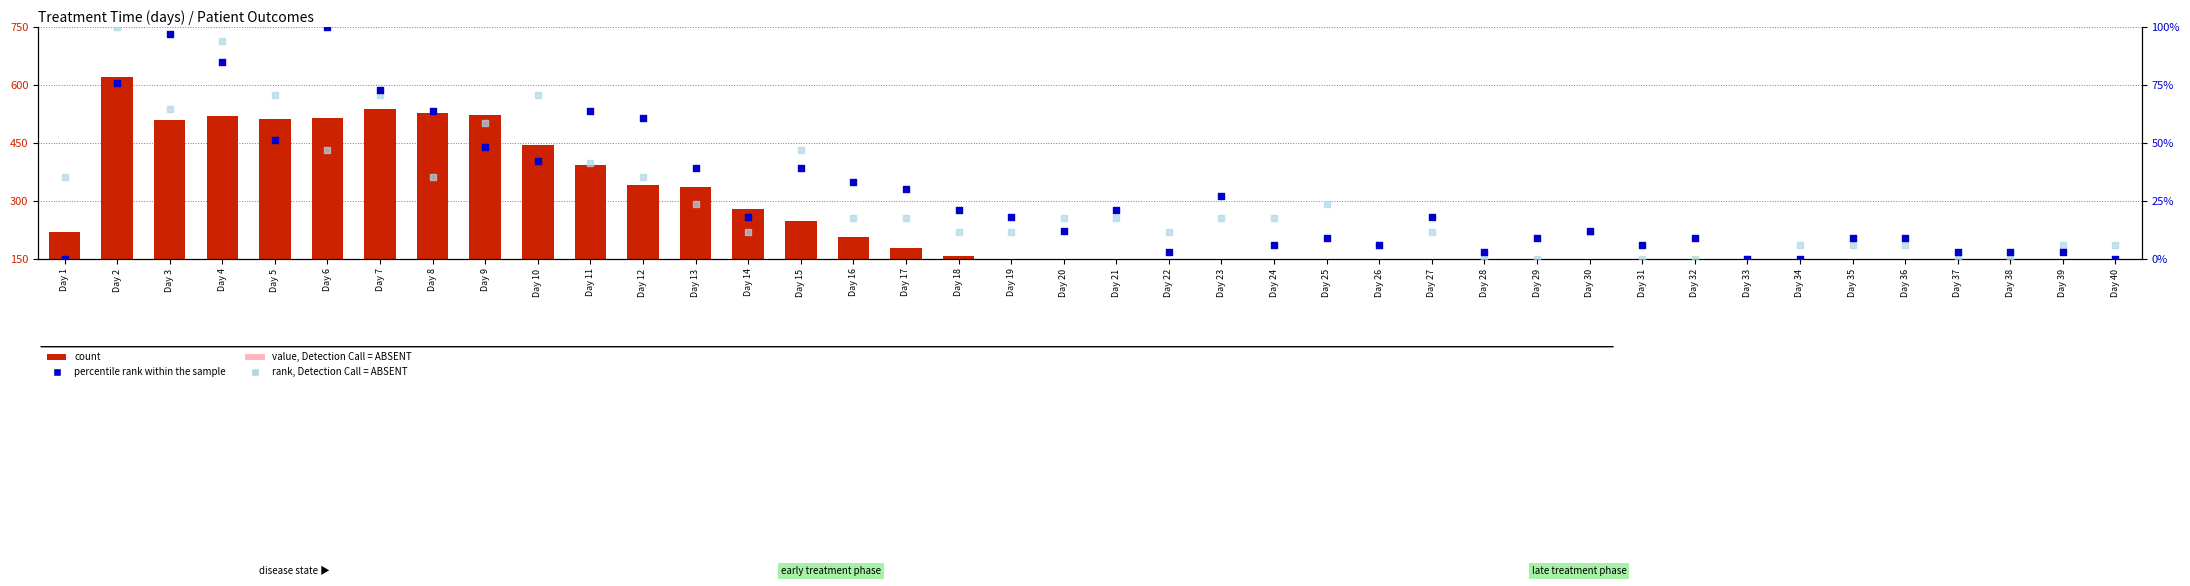

Which series contains the lowest Y value?

percentile rank within the sample